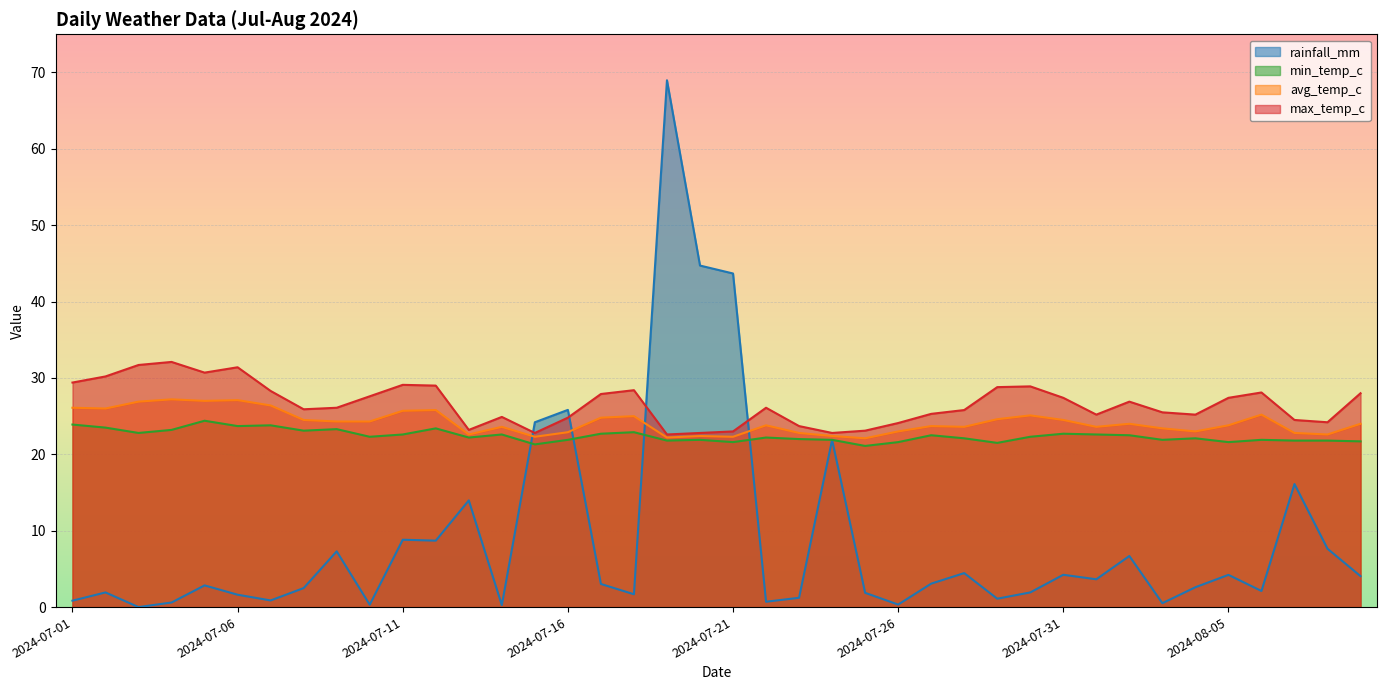

True or false: avg_temp_c has a value of 23.0 at 2024-07-26.

True